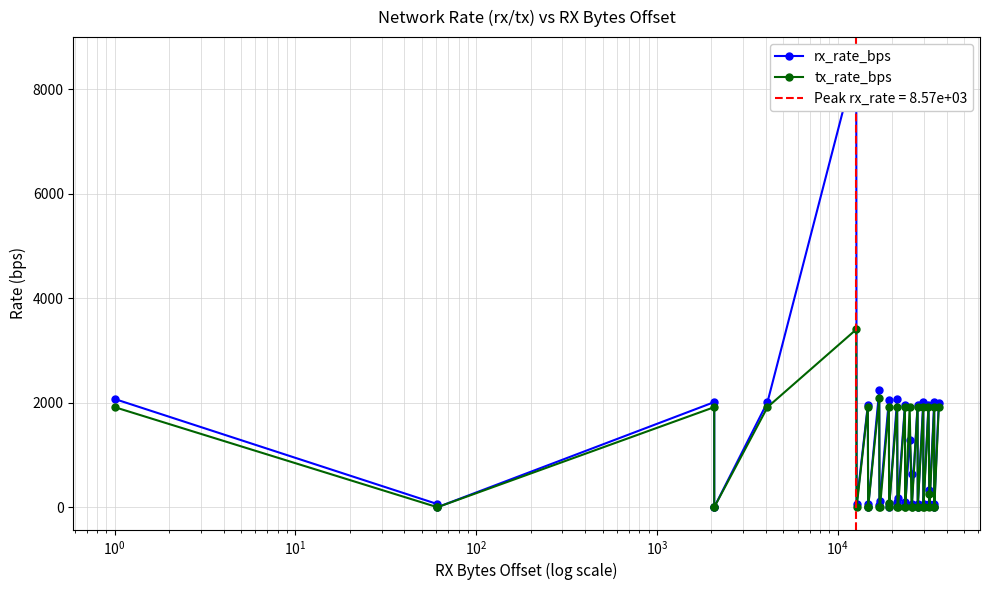

Which series has the largest total across all categories?

rx_rate_bps